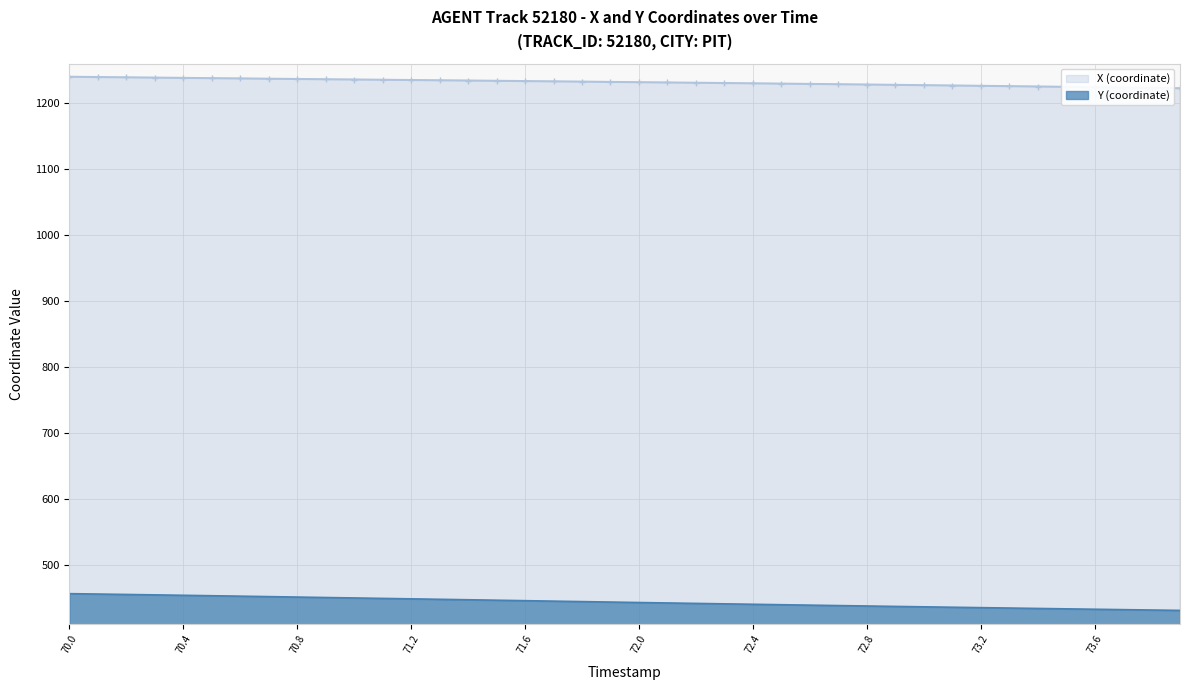

What is the spread (max minus min) of values at 72.8?

789.9